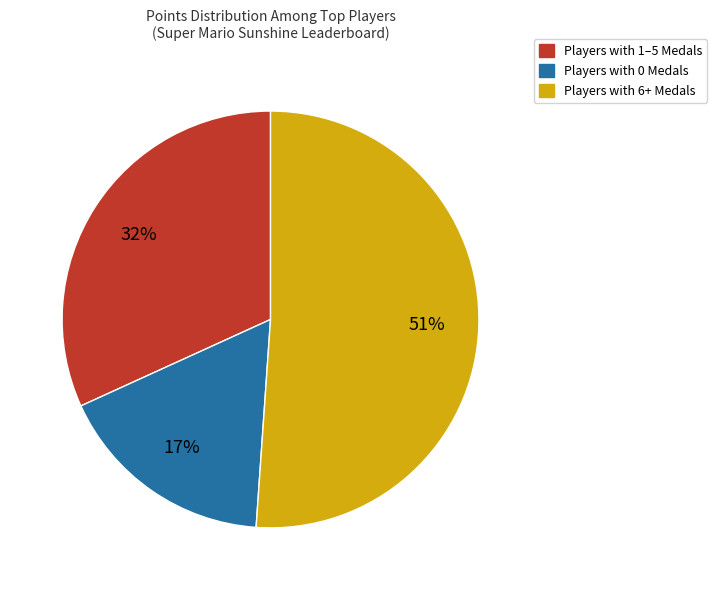

To the nearest percent, what is the difference between the largest and smallest slice percentages?

34%